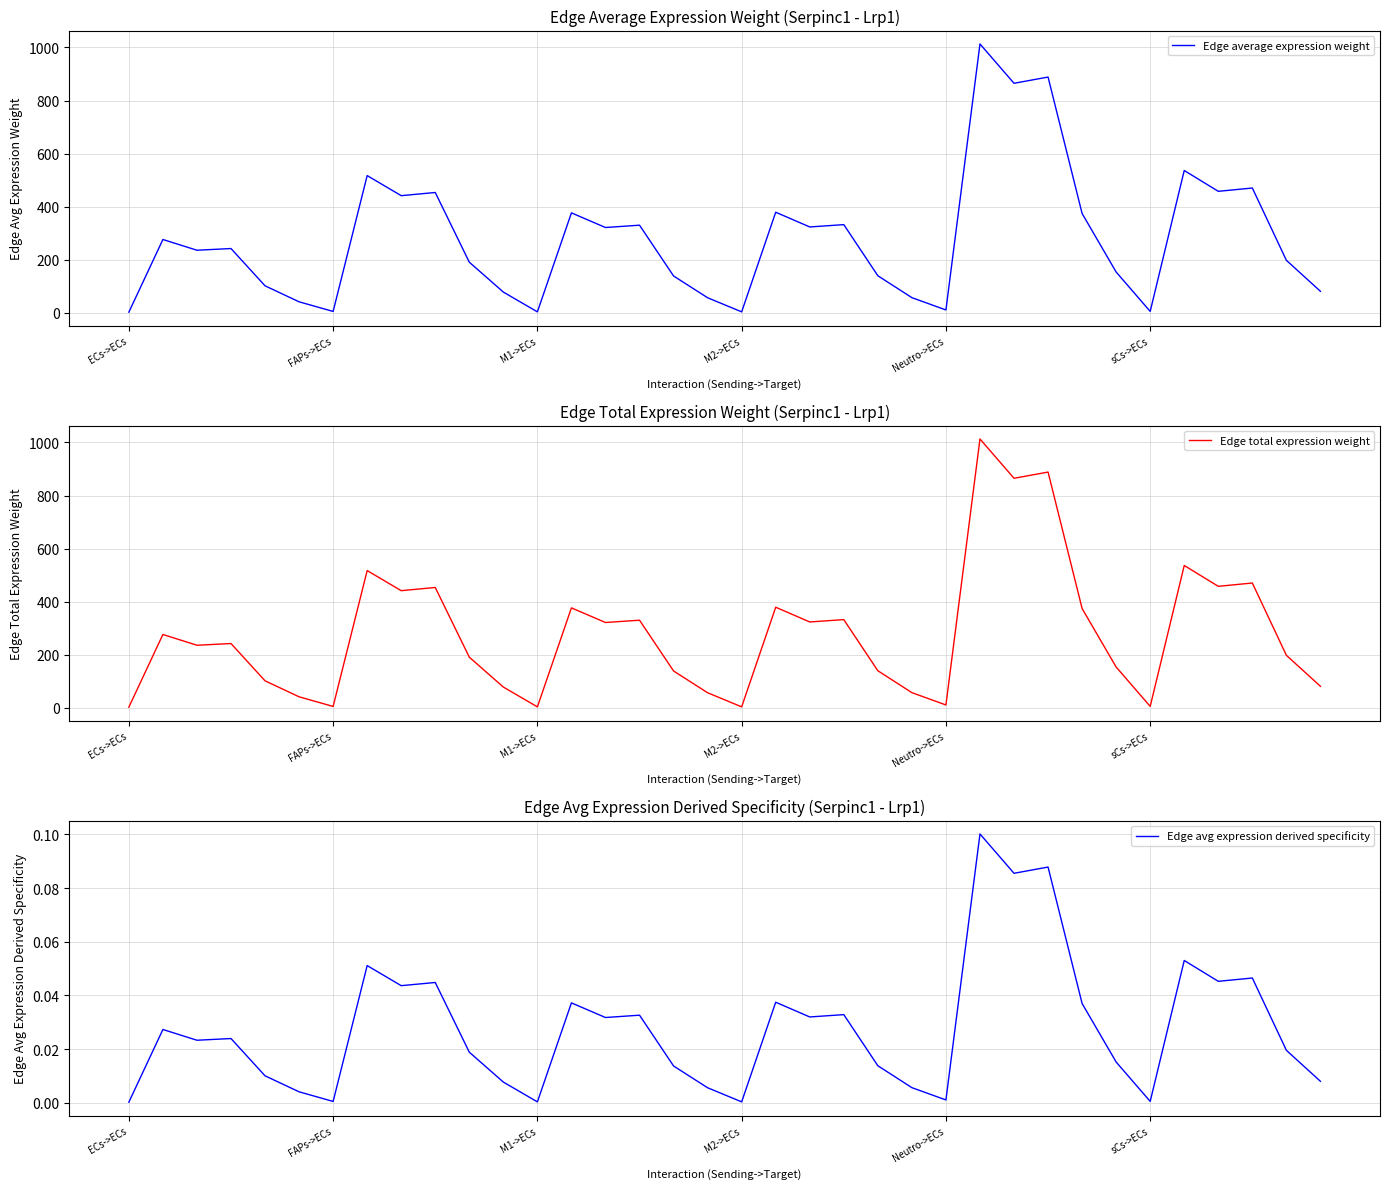

Is it true that Edge average expression weight equals 154.3 at 29?

True